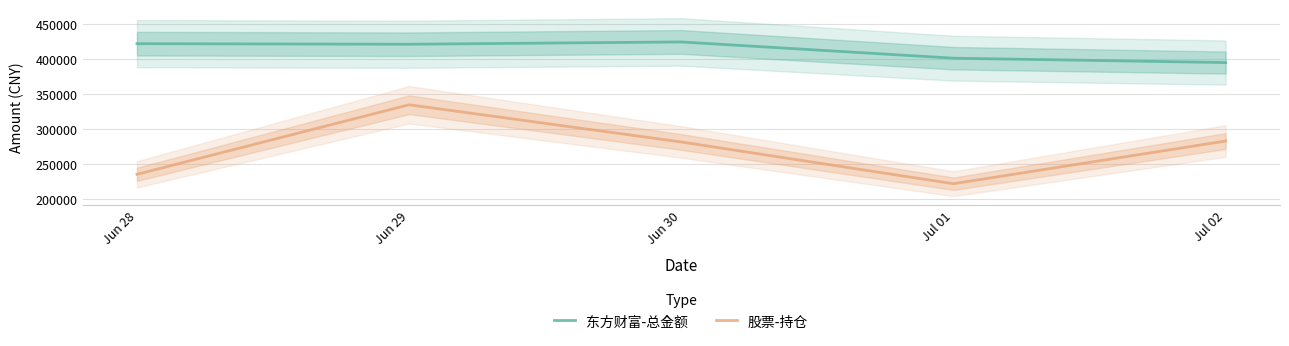

True or false: 东方财富-总金额 and 股票-持仓 cross at least once.

False